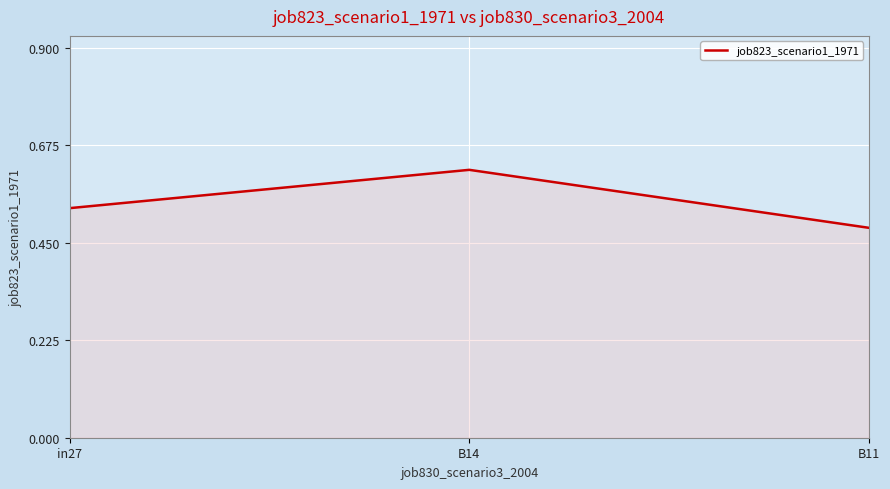

What position from the left is B14?

2